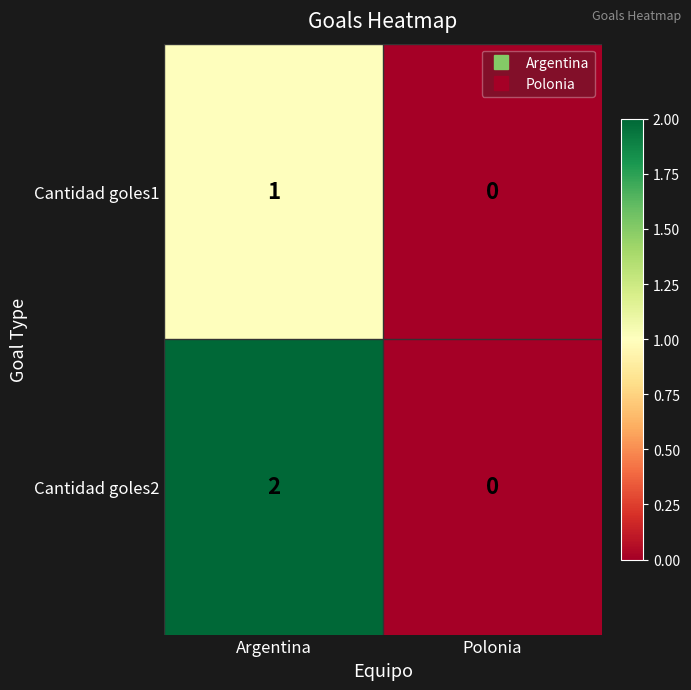

Which series has the largest range (max minus min)?

Cantidad goles2